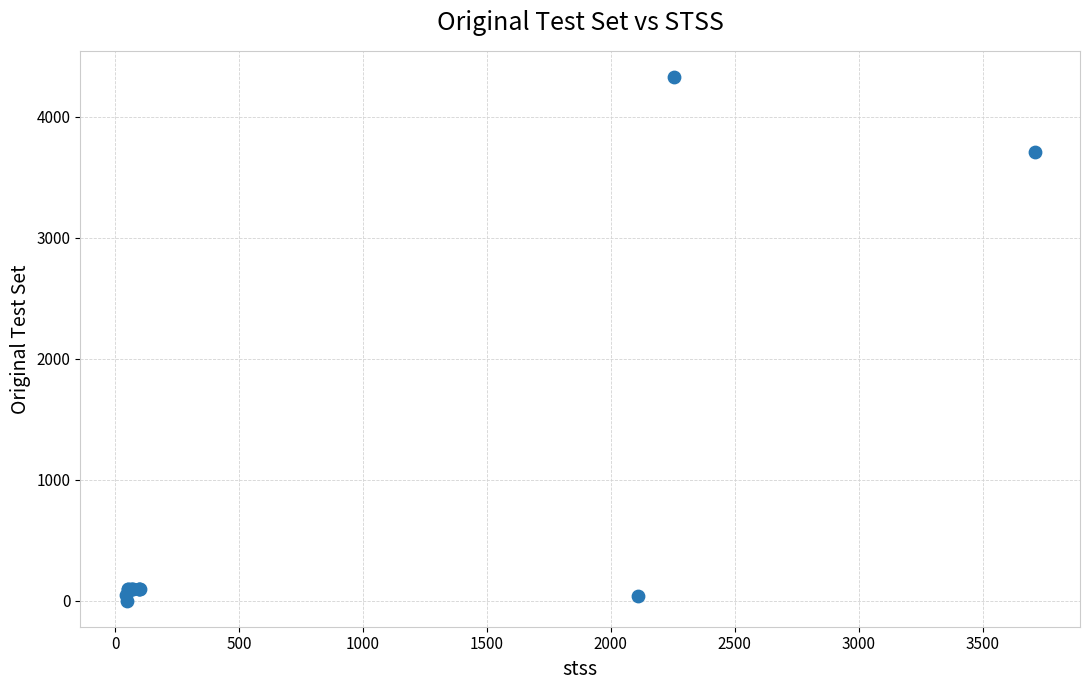

What Y value in the scatter plot is closest to 2164?

3710.0